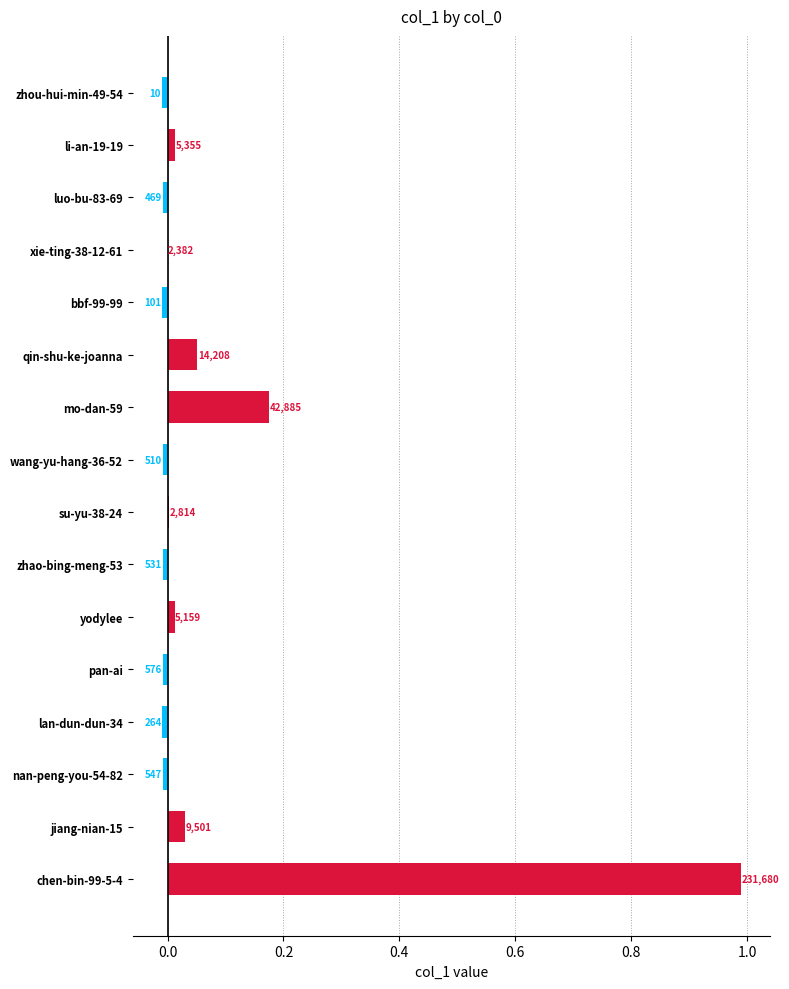

What is the difference between the maximum and minimum values?

1.0